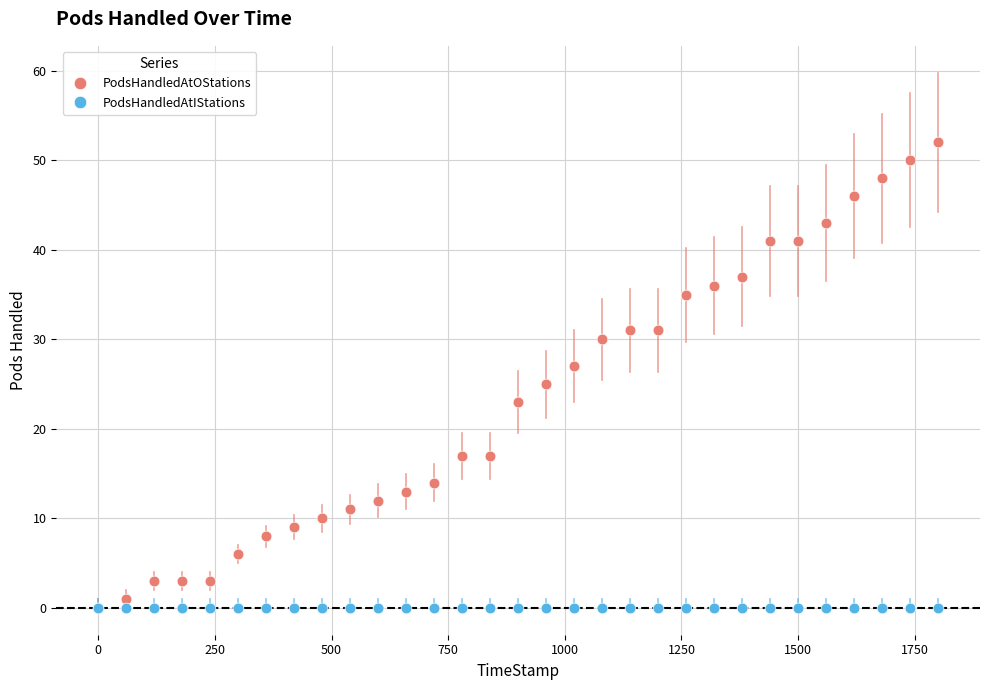

What are all the series names shown in the legend?

PodsHandledAtOStations, PodsHandledAtIStations